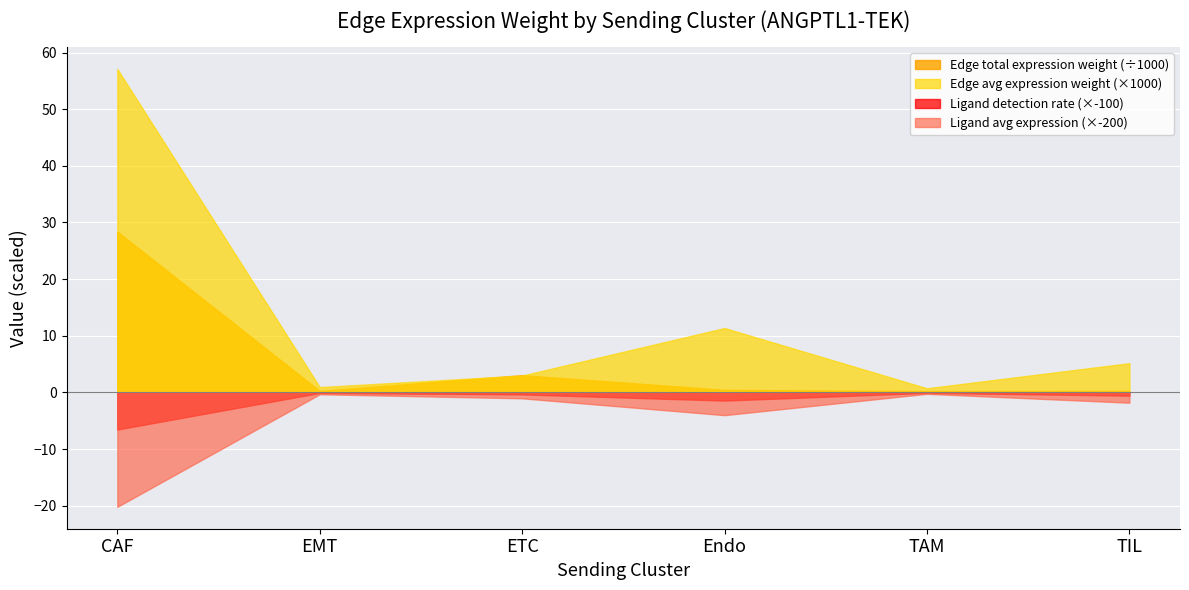

True or false: Ligand average expression value and Edge total expression weight cross at least once.

False